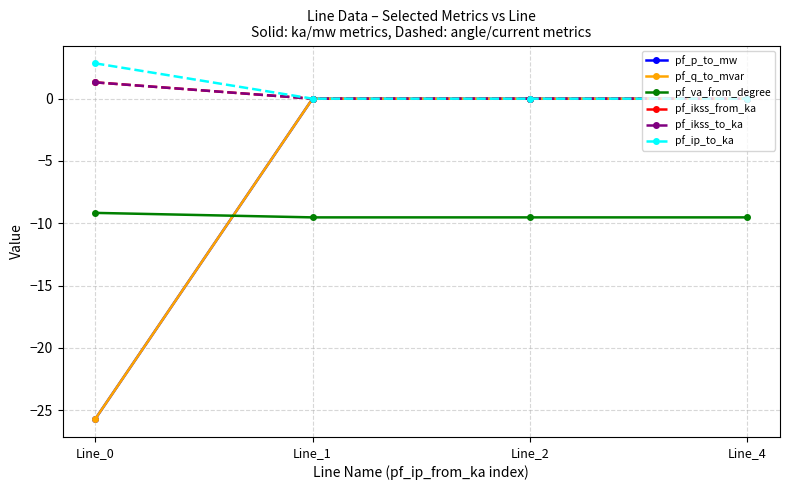

How many pf_ikss_to_ka values are between 0 and 1?

3